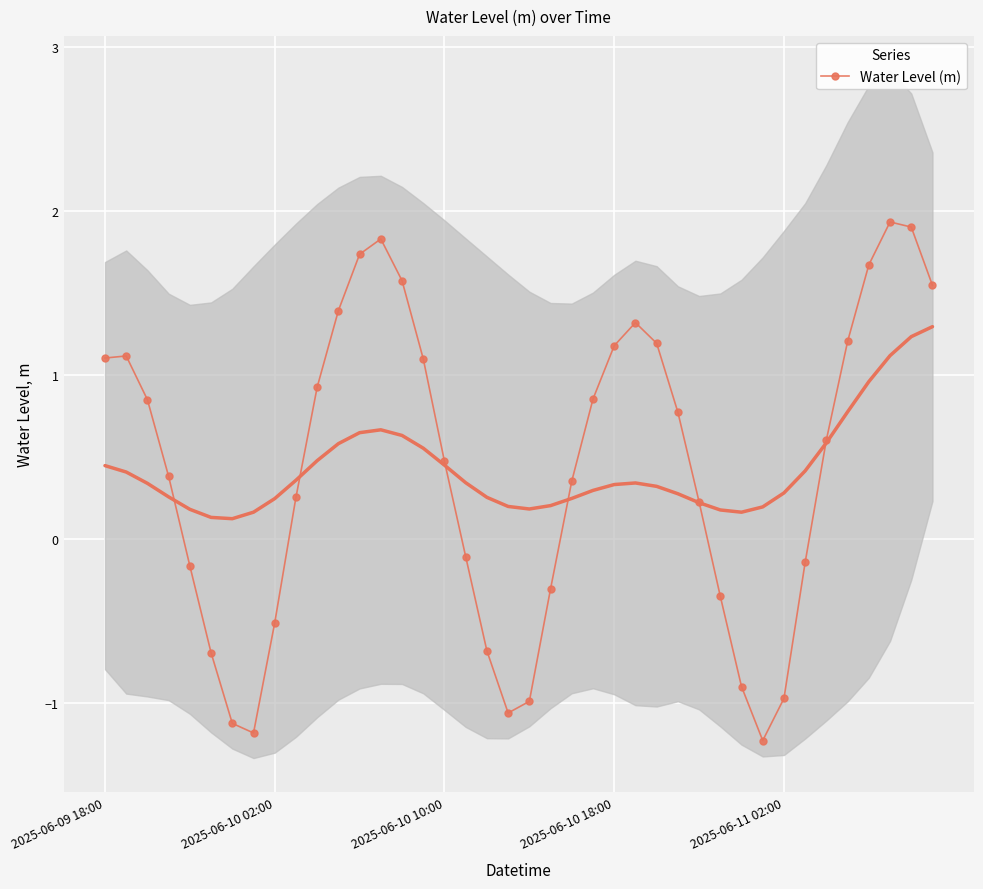

What is the smallest value displayed?

-1.2